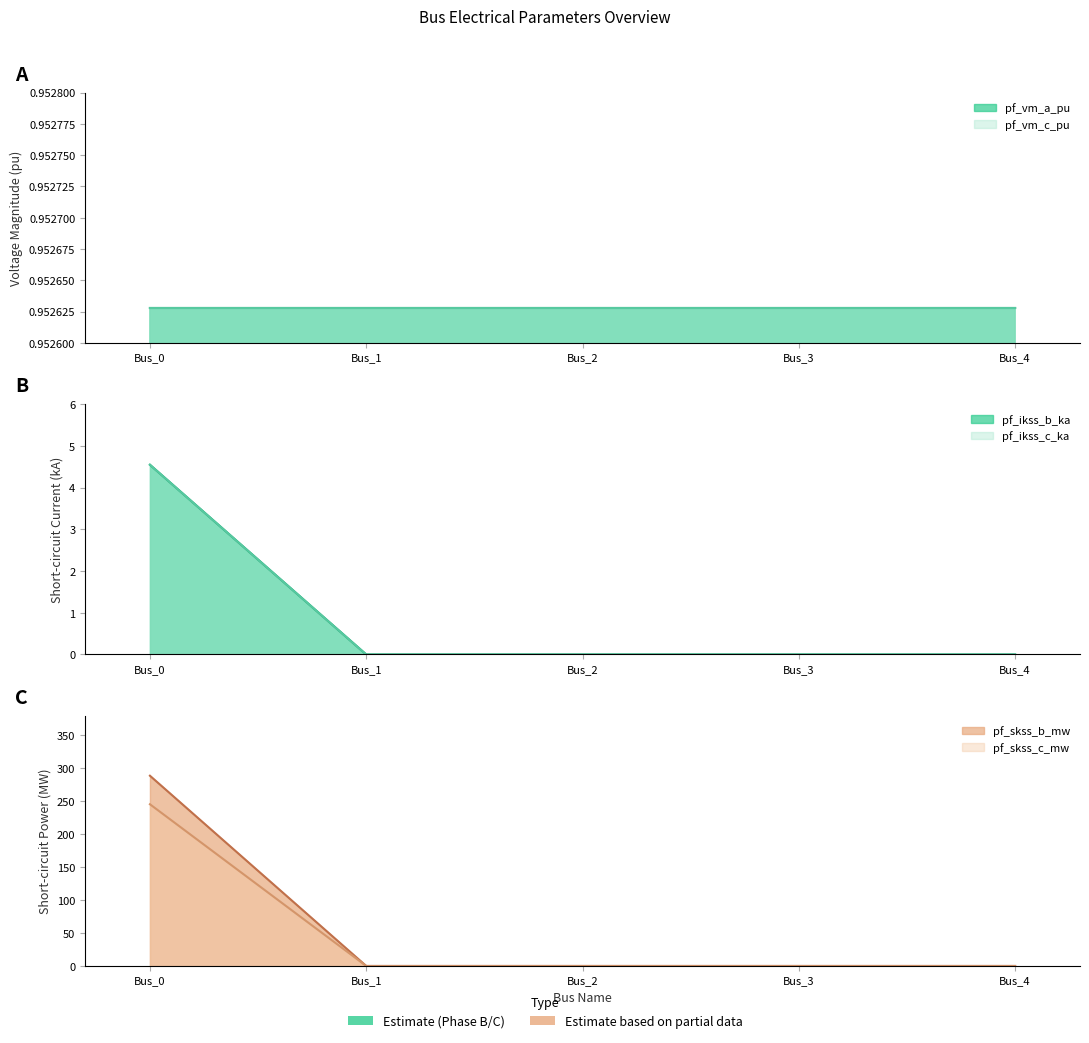

Where is pf_ikss_c_ka nearest to the value 2?

Bus_1